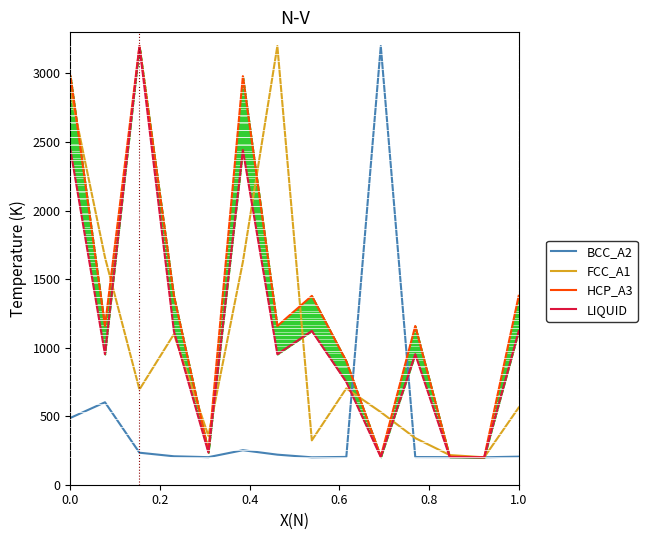

What is the sum of all HCP_A3 values?

18524.4